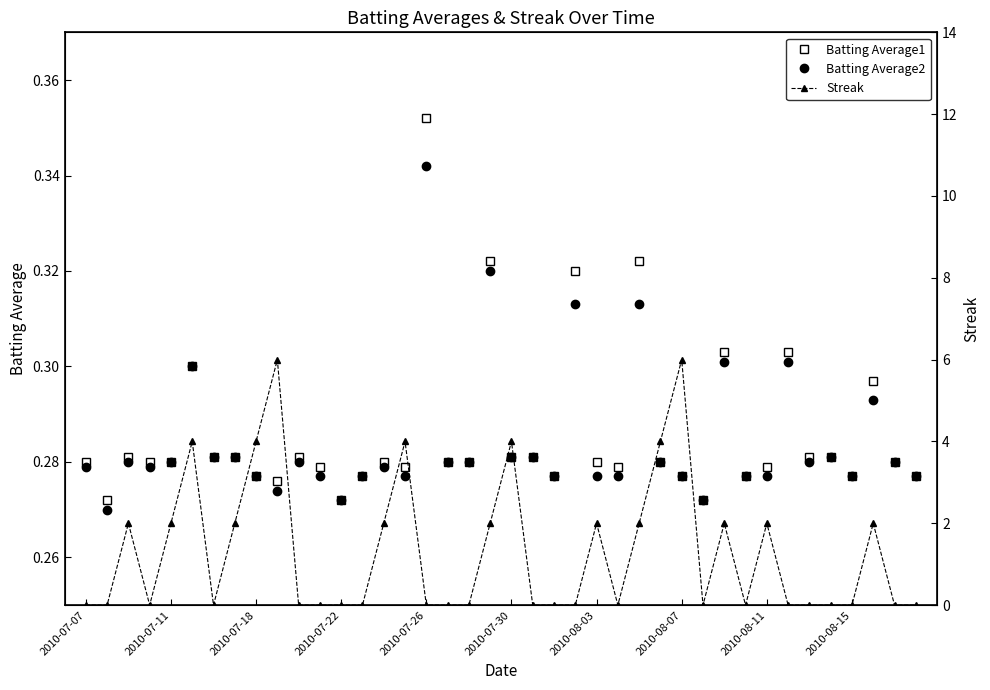

What is the average value of the Batting Average2 series?

0.3